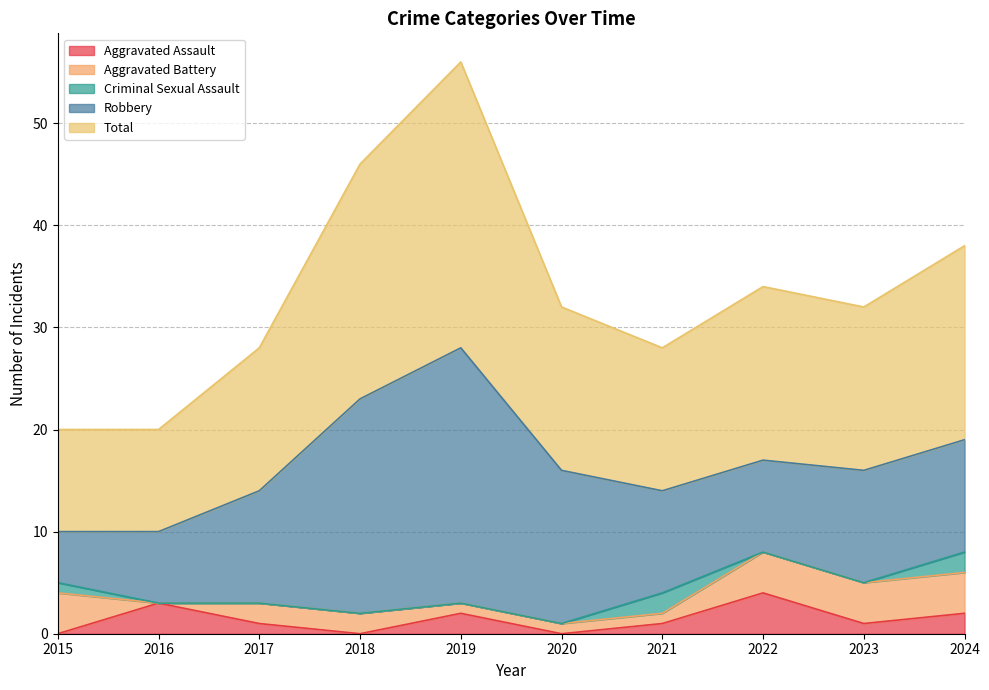

Is the value of Aggravated Assault at 2016 greater than the value of Criminal Sexual Assault at 2018?

Yes